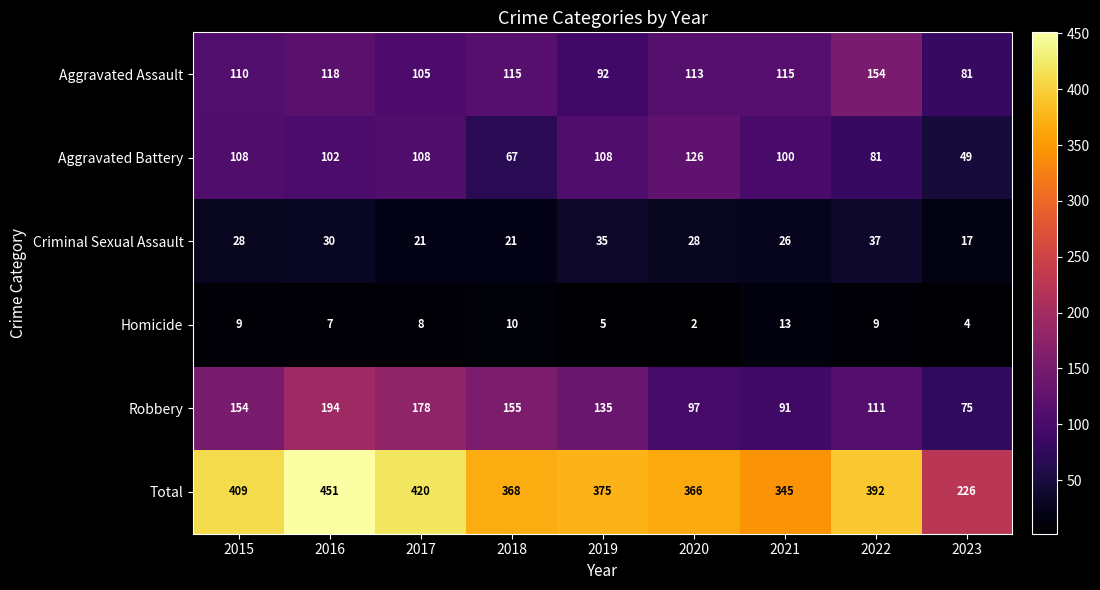

How many distinct data groups are displayed?

6